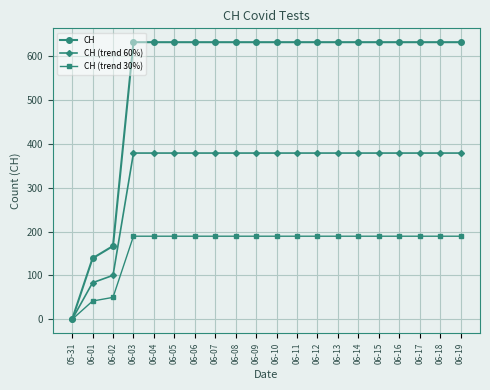

What is the difference between the CH values at 06-17 and 06-01?

492.0